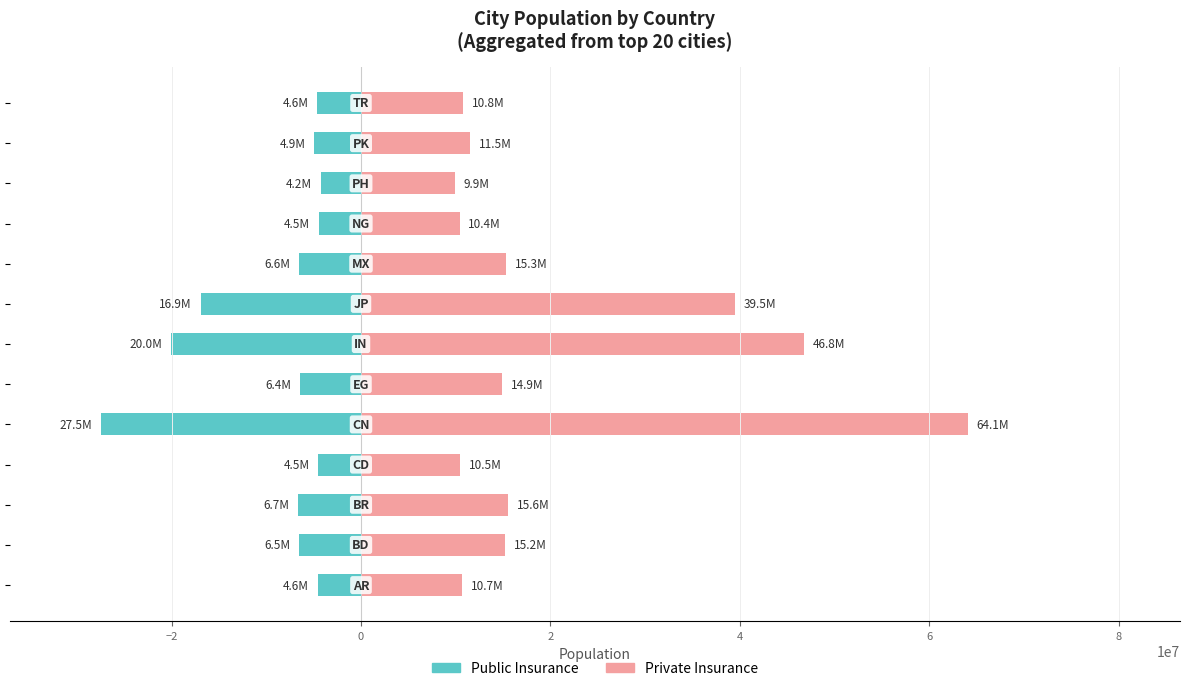

What is the highest value of the Public Insurance series?

-4247571.9